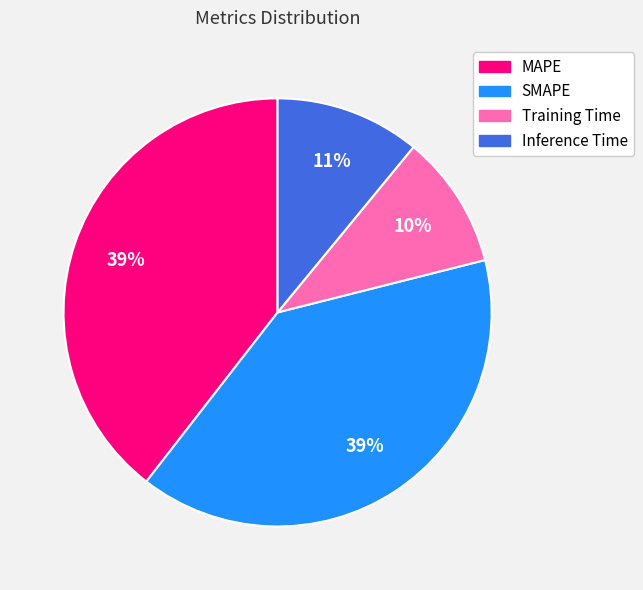

True or false: Inference Time accounts for 17% of the total.

False